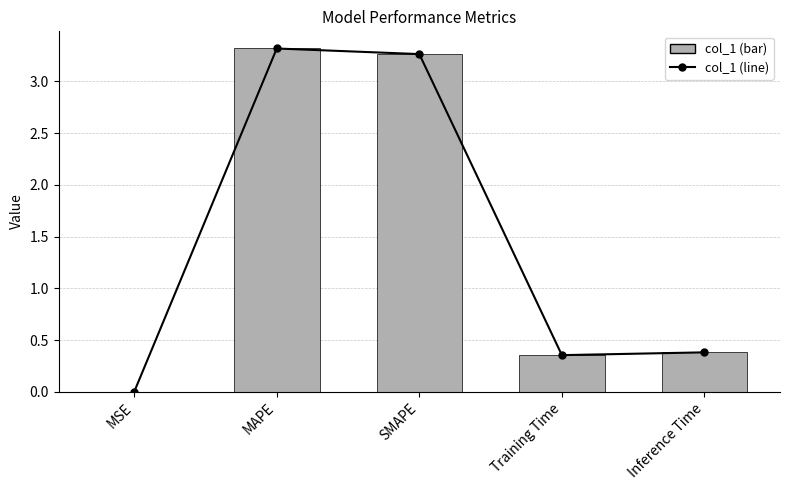

Reading left to right, transcribe all the data shown in this chart.

MSE=0.0	MAPE=3.3	SMAPE=3.3	Training Time=0.4	Inference Time=0.4